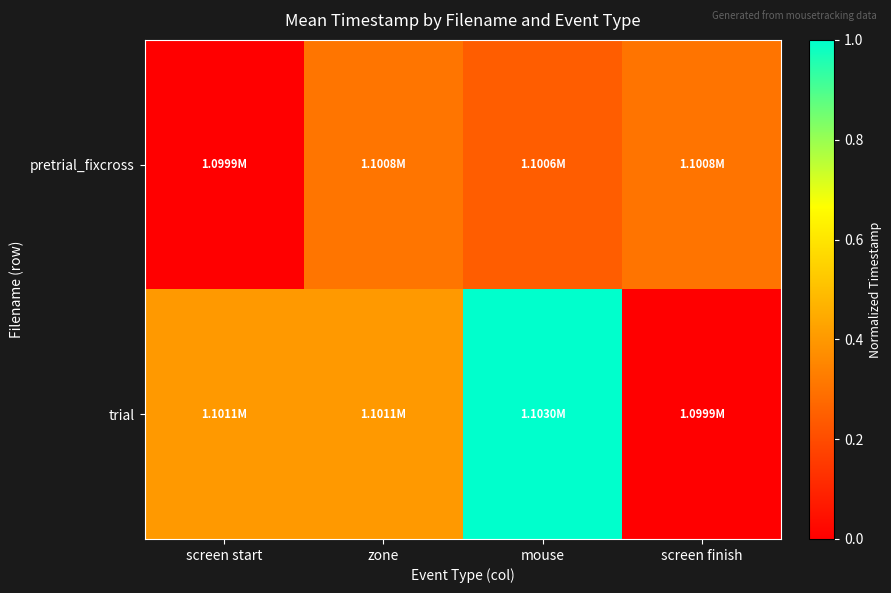

What is the maximum value shown in the chart?

1.0